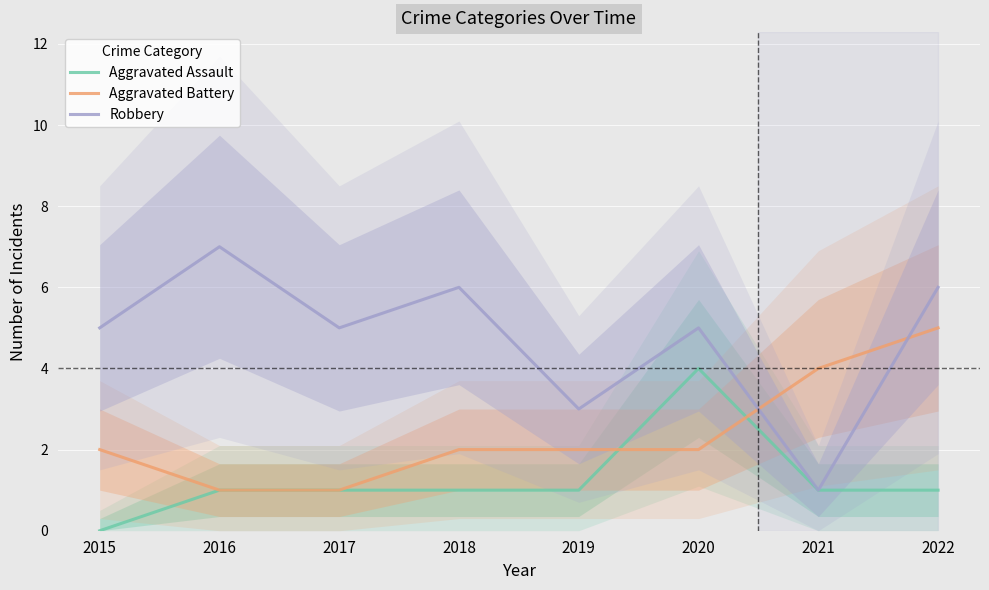

List the series in order of their overall mean, highest first.

Robbery, Aggravated Battery, Aggravated Assault